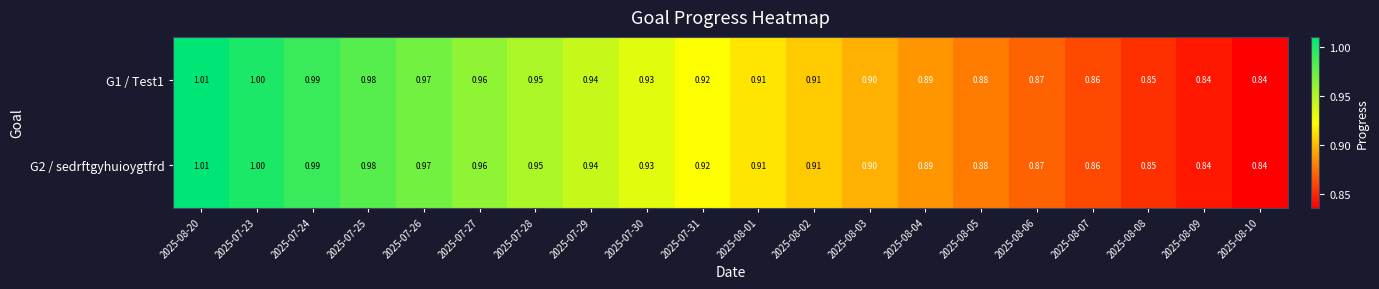

At which category is the sum across all series the highest?

2025-08-20